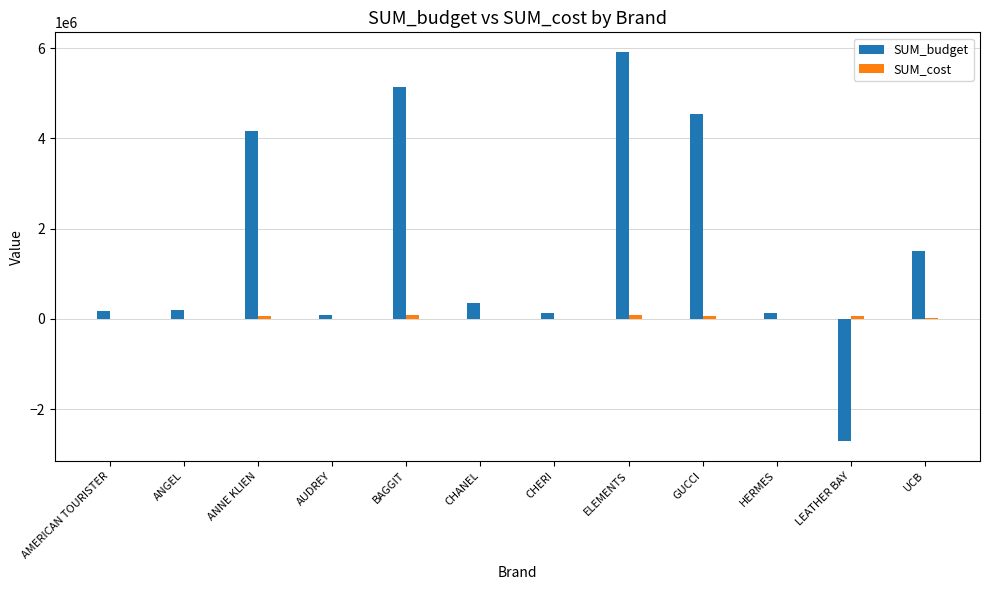

What is the total value across all series at BAGGIT?

5211240